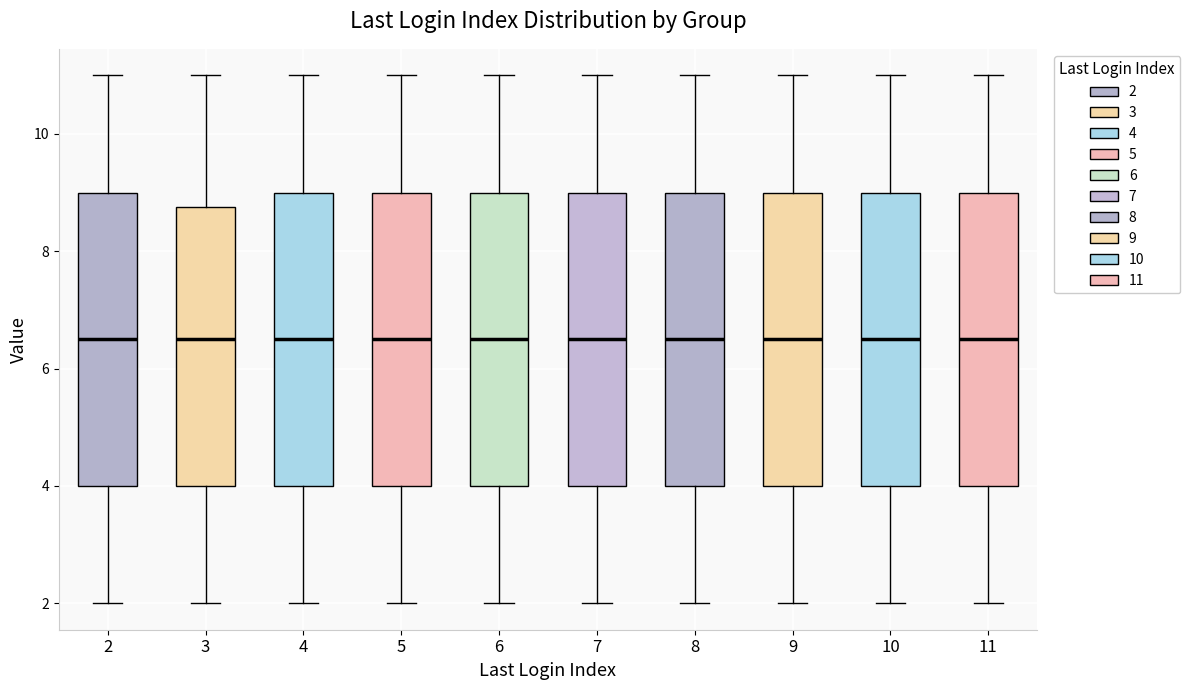

Reading left to right, read every box against the y-axis: the position of its median line, the range the box covers, and the ends of its whiskers. The values are not printed on the chart, so give them approximately, as read against the axis.

2: median 6.6, box 4.0 to 9.0, whiskers 2.0 to 11.0
3: median 6.6, box 4.0 to 8.8, whiskers 2.0 to 11.0
4: median 6.6, box 4.0 to 9.0, whiskers 2.0 to 11.0
5: median 6.6, box 4.0 to 9.0, whiskers 2.0 to 11.0
6: median 6.6, box 4.0 to 9.0, whiskers 2.0 to 11.0
7: median 6.6, box 4.0 to 9.0, whiskers 2.0 to 11.0
8: median 6.6, box 4.0 to 9.0, whiskers 2.0 to 11.0
9: median 6.6, box 4.0 to 9.0, whiskers 2.0 to 11.0
10: median 6.6, box 4.0 to 9.0, whiskers 2.0 to 11.0
11: median 6.6, box 4.0 to 9.0, whiskers 2.0 to 11.0